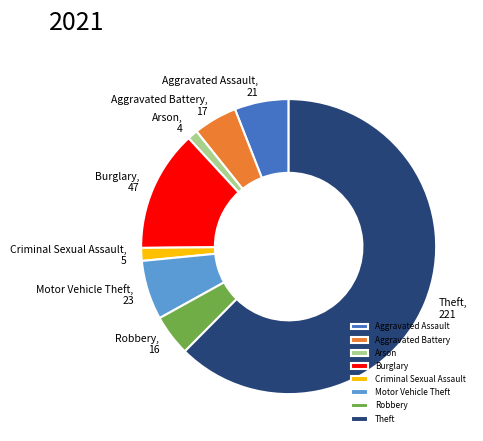

Between Motor Vehicle Theft and Robbery, which is larger?

Motor Vehicle Theft